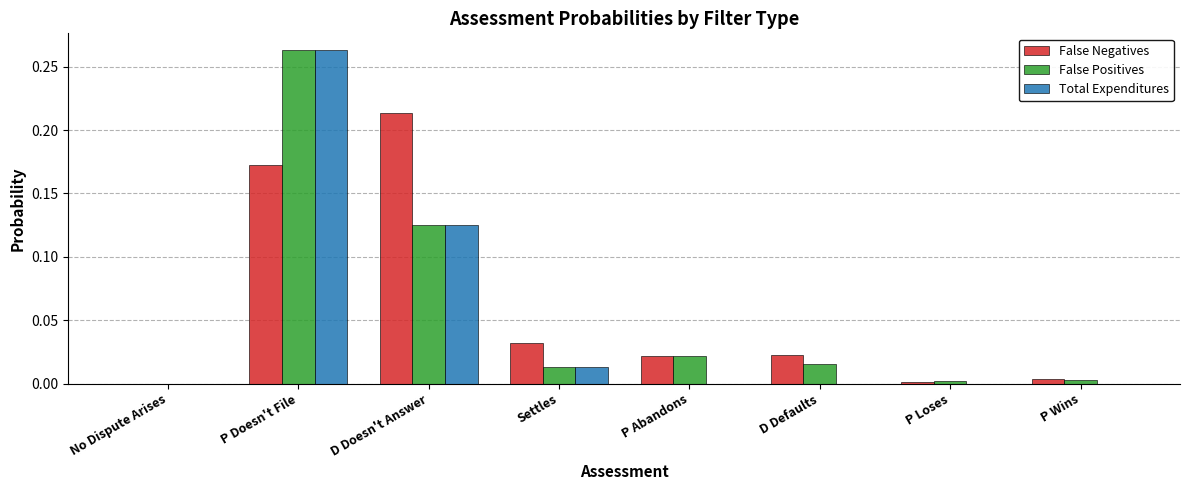

Which category has the highest value in the False Negatives series?

D Doesn't Answer